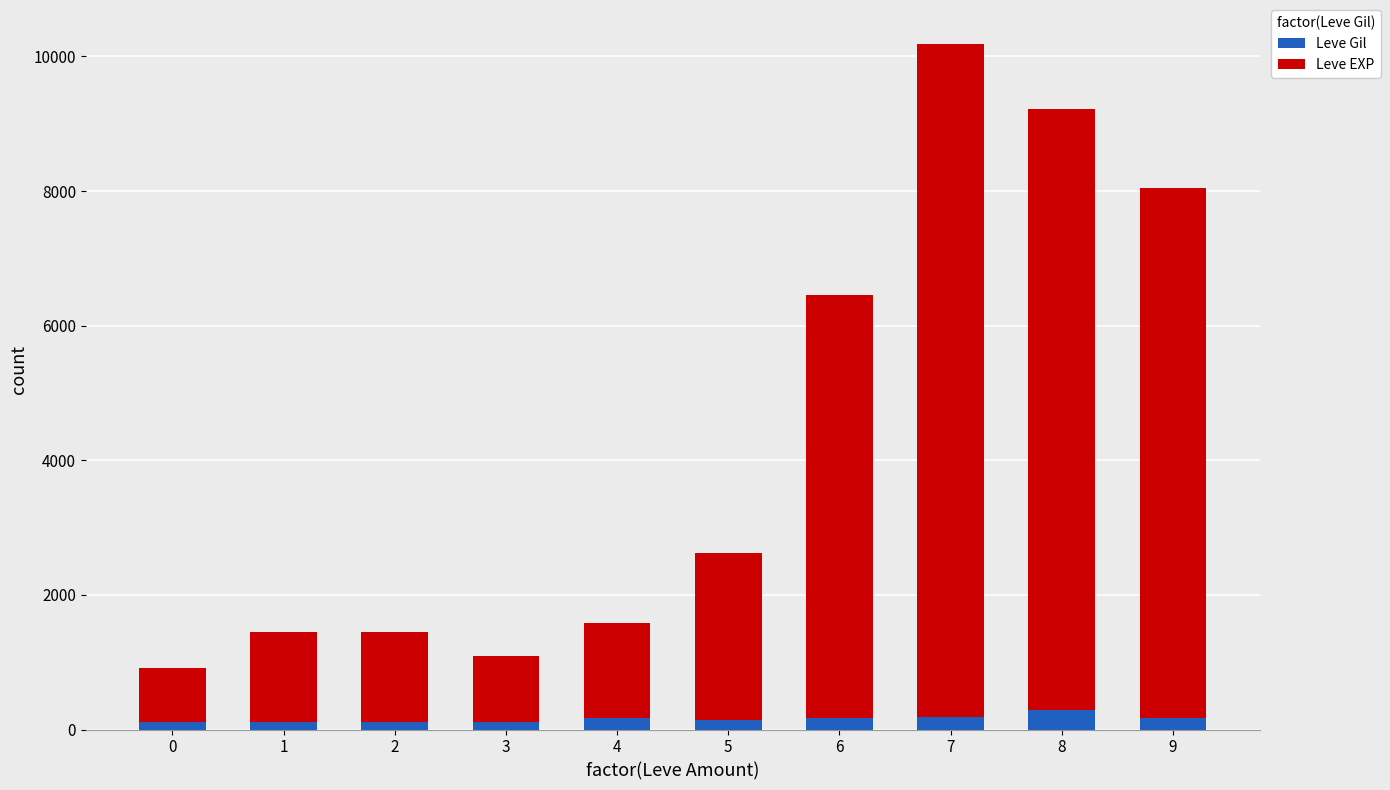

What is the maximum value for Leve Gil?

284